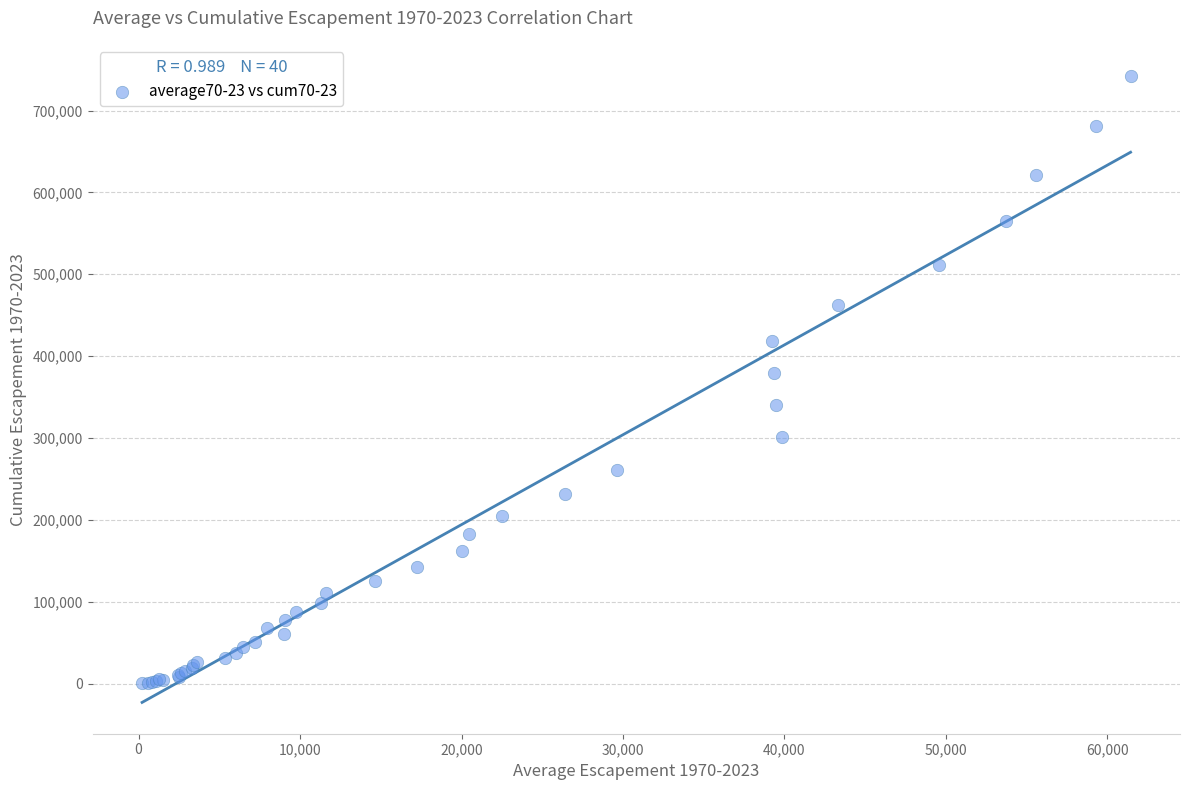

What Y value in the scatter plot is closest to 371167?

379811.6